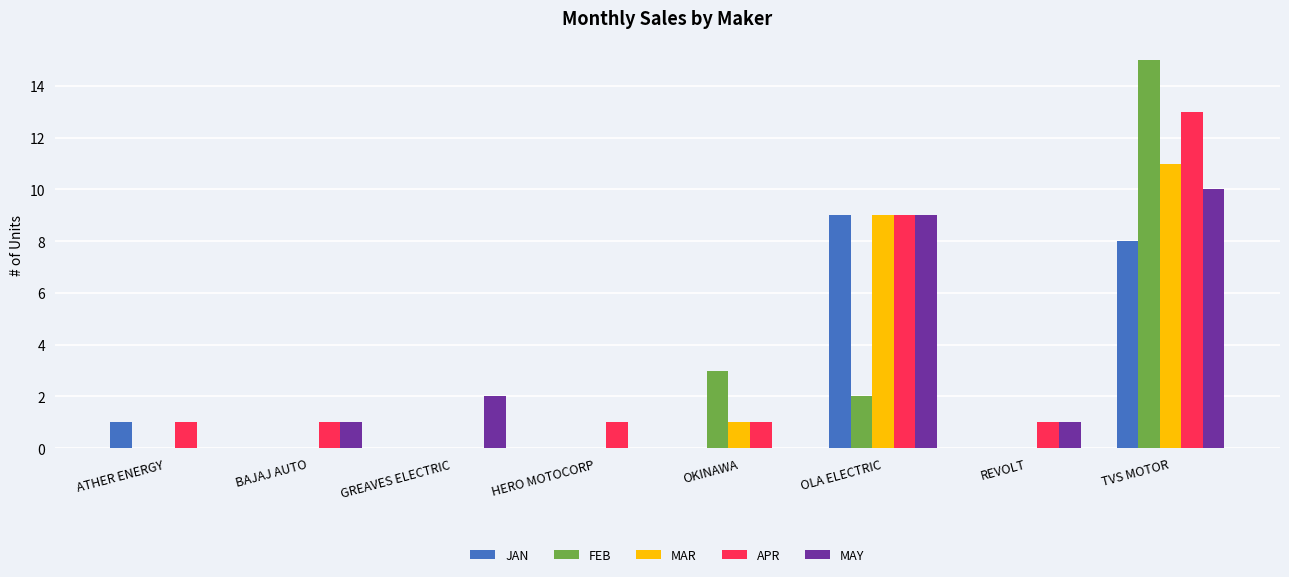

What is the average value of the JAN series?

2